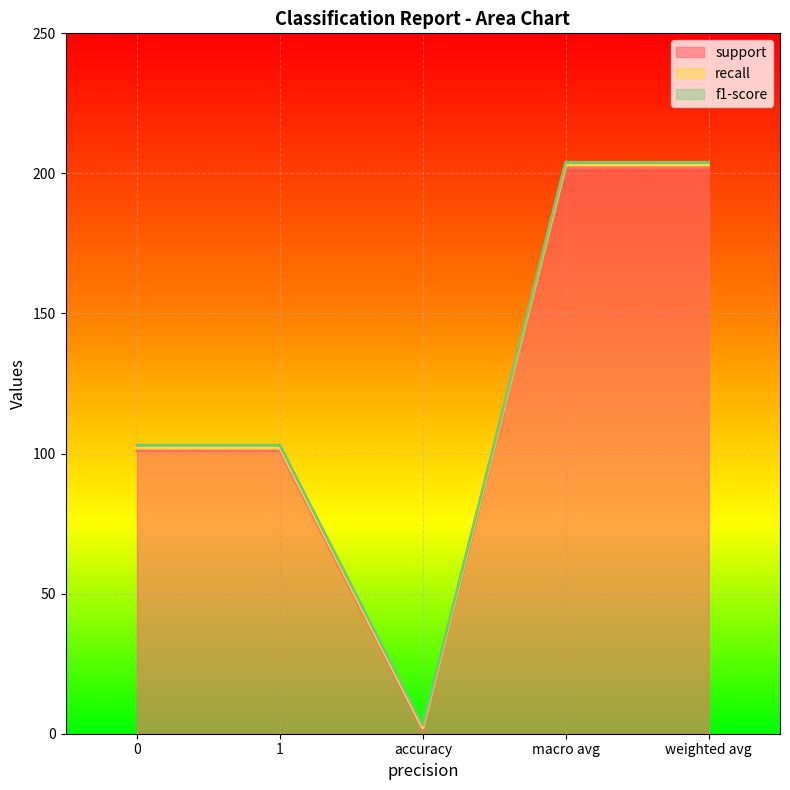

Is it true that recall equals 1 at 1?

True